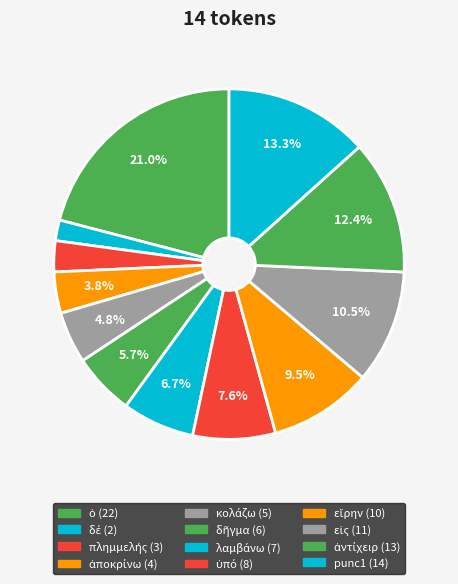

To the nearest percent, what is the average slice percentage?

7%